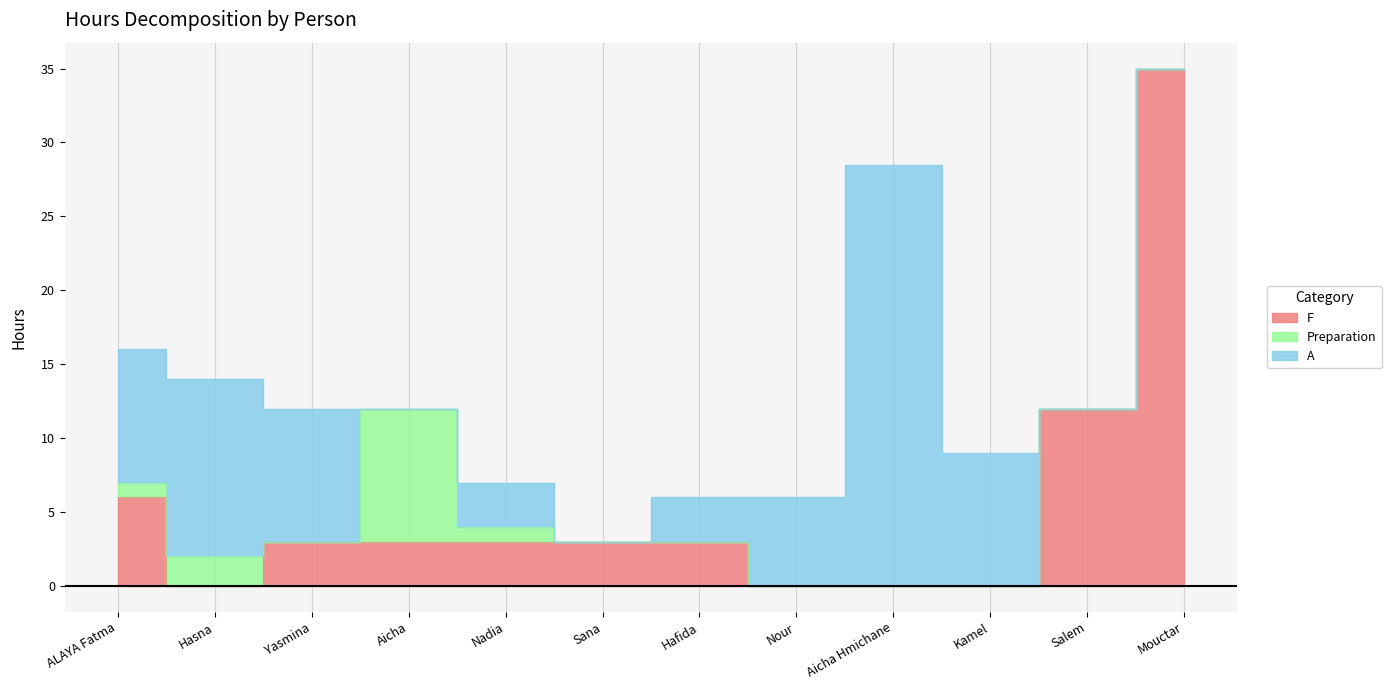

Reading left to right, list all the values displayed in this chart.

F: 6.0	0.0	3.0	3.0	3.0	3.0	3.0	0.0	0.0	0.0	12.0	35.0
Preparation: 1.0	2.0	0.0	9.0	1.0	0.0	0.0	0.0	0.0	0.0	0.0	0.0
A: 9.0	12.0	9.0	0.0	3.0	0.0	3.0	6.0	28.5	9.0	0.0	0.0